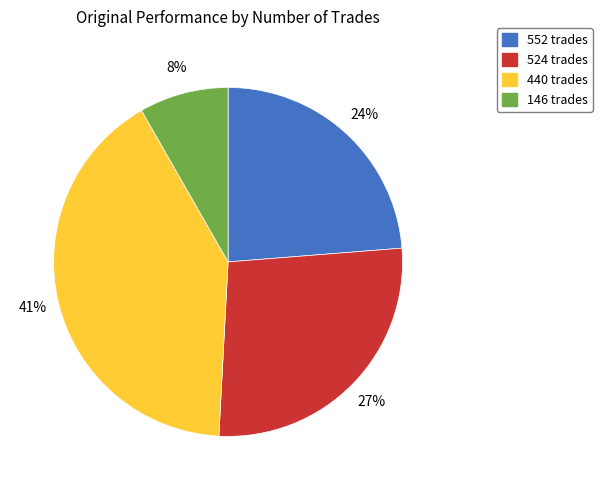

Is 552 trades the majority of the pie?

No